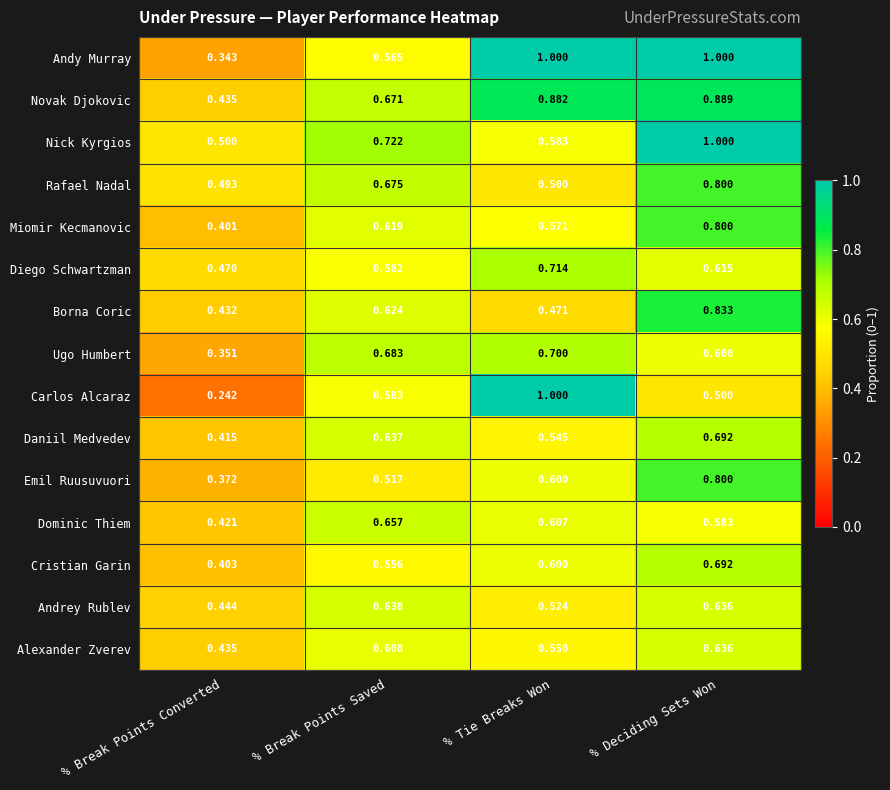

How many distinct data groups are displayed?

15